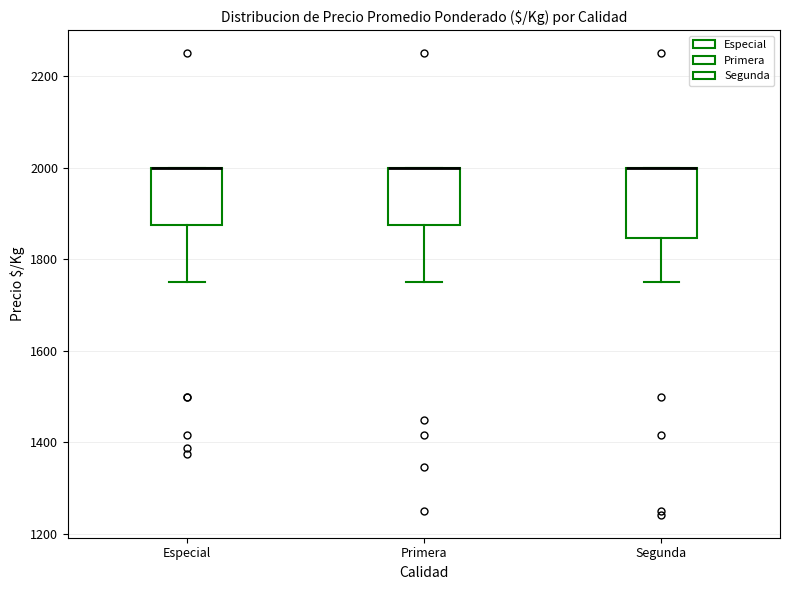

Where does the lower whisker of the box for Primera end on the y-axis? The values are not printed on the chart, so give them approximately, as read against the axis.

1760